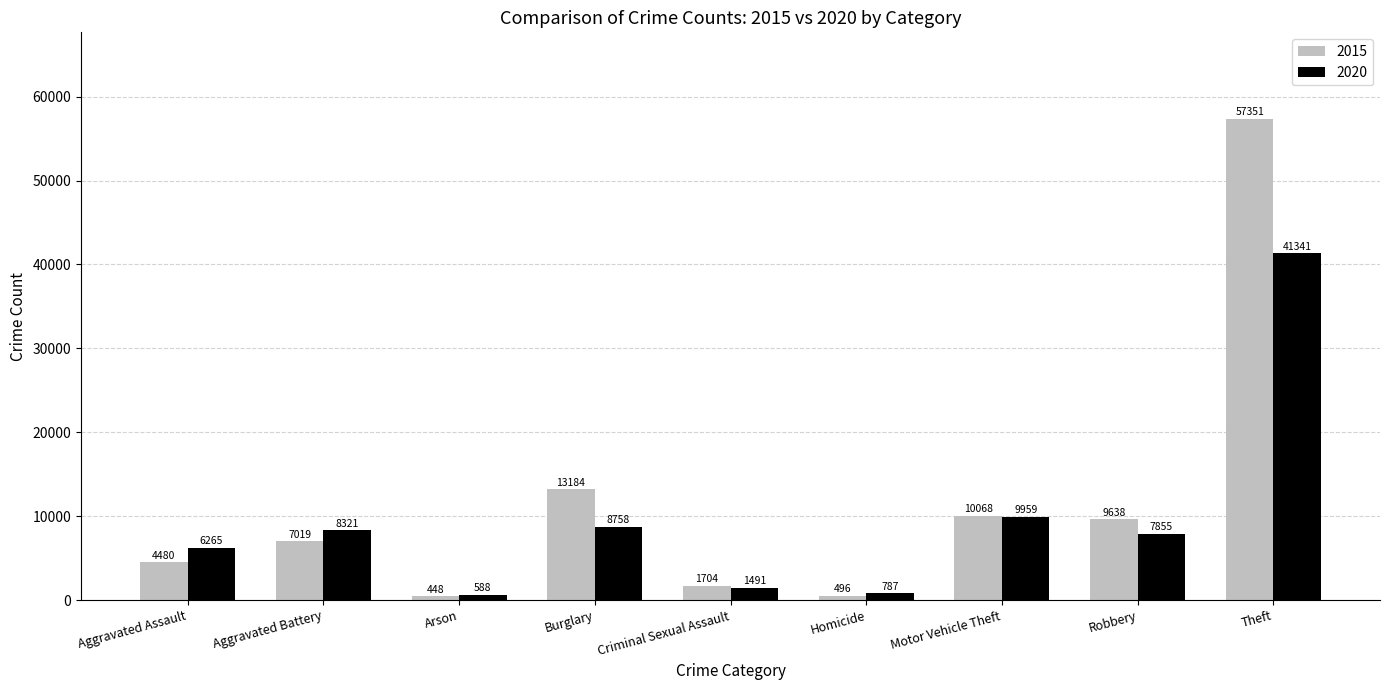

How many groups of bars are there?

9